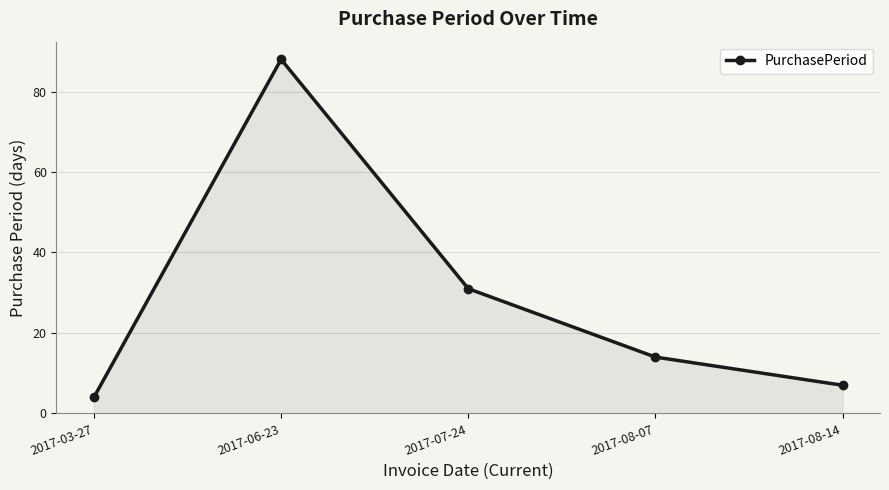

What is the difference between the values at 2017-06-23 and 2017-08-14?

81